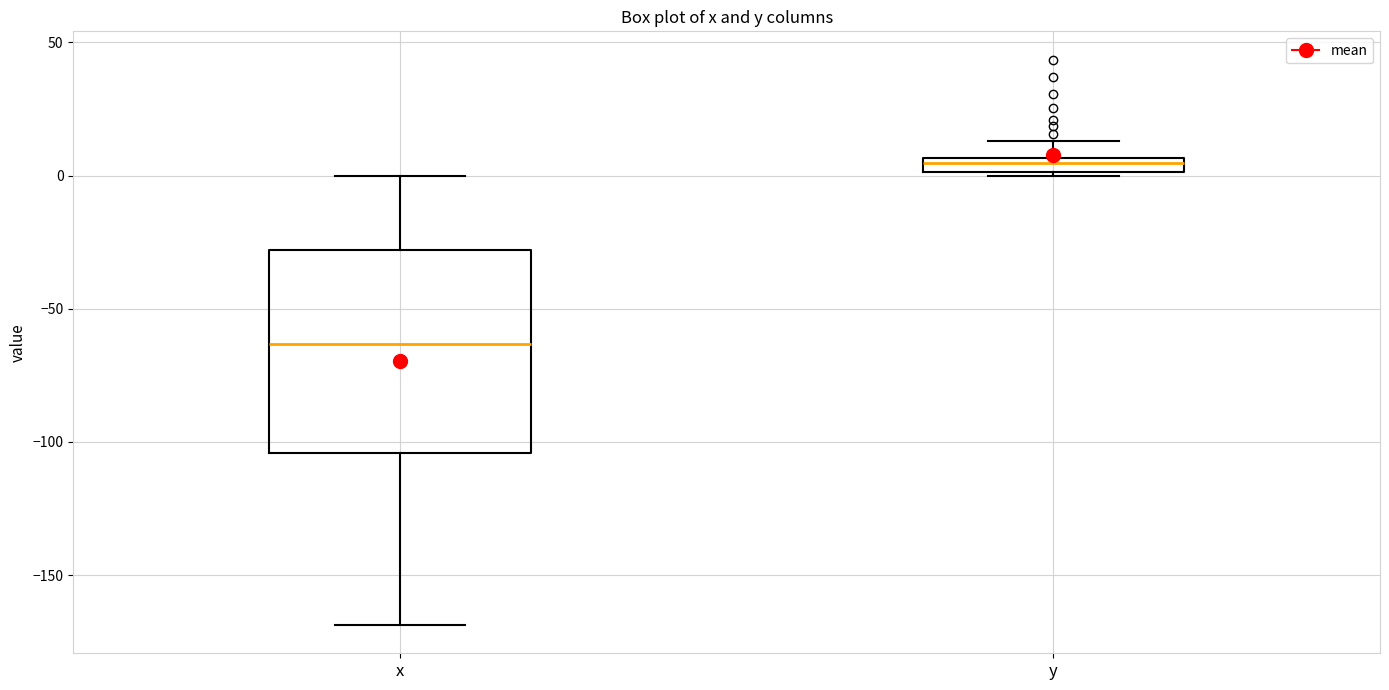

Which box has the lowest median line?

x